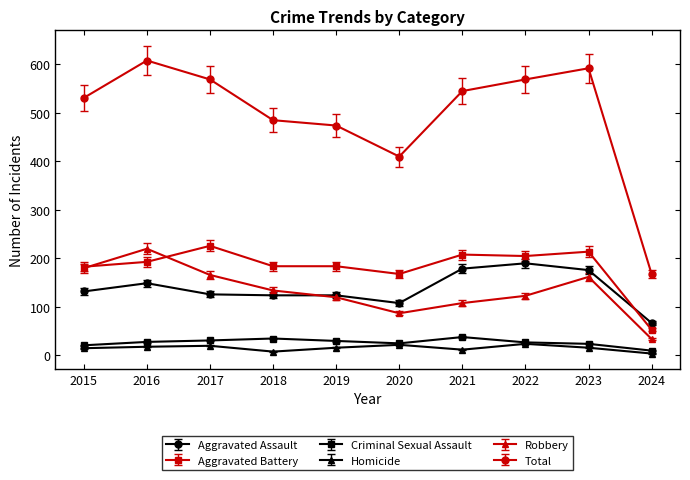

Where does the Homicide series first go above 16?

2016